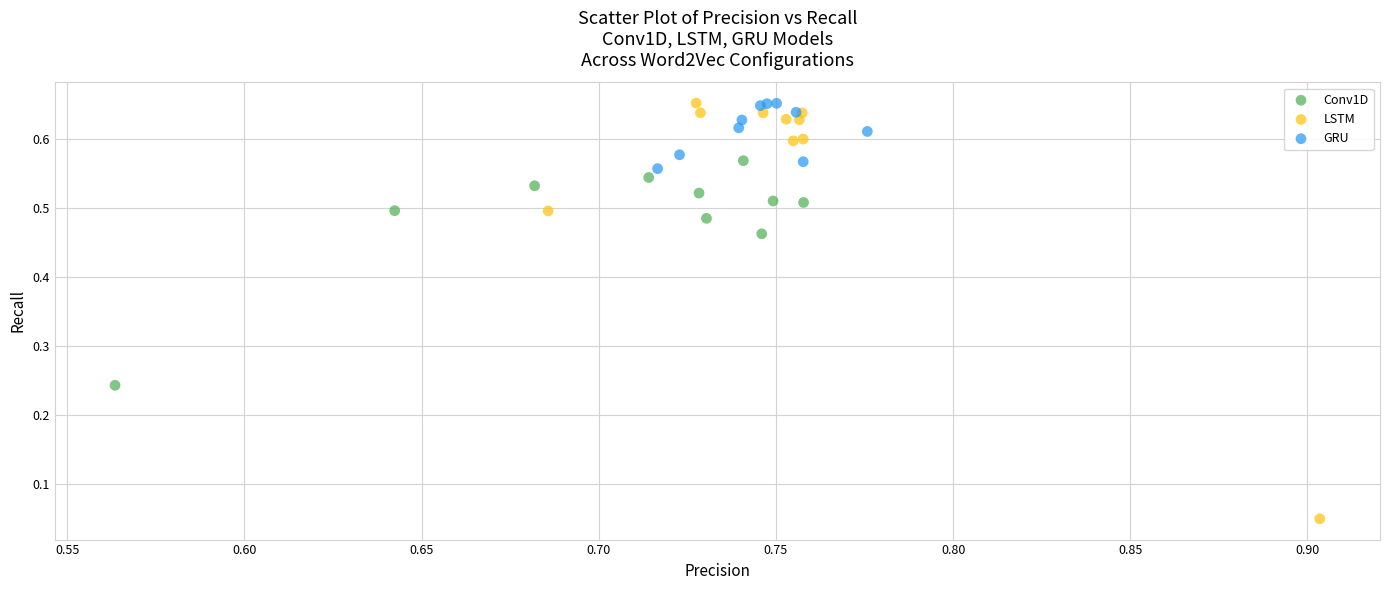

Which series has the largest Y range (max minus min)?

LSTM